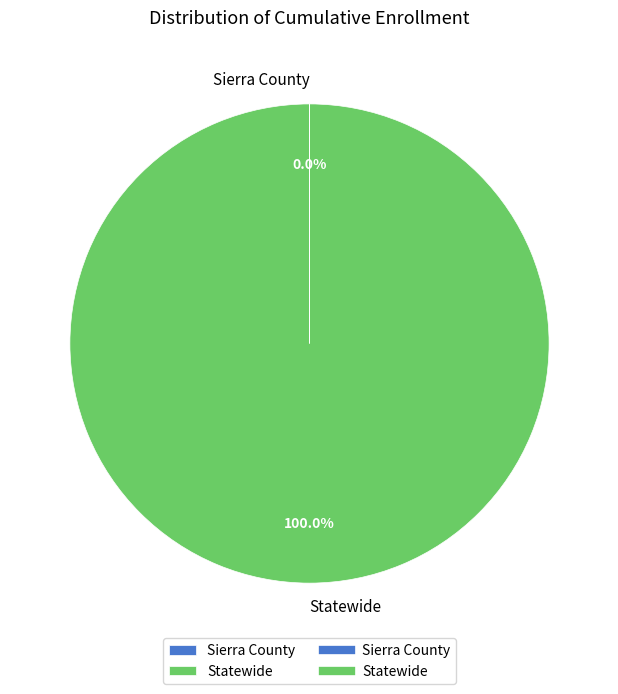

To the nearest percent, what is the difference between the largest and smallest slice percentages?

100%